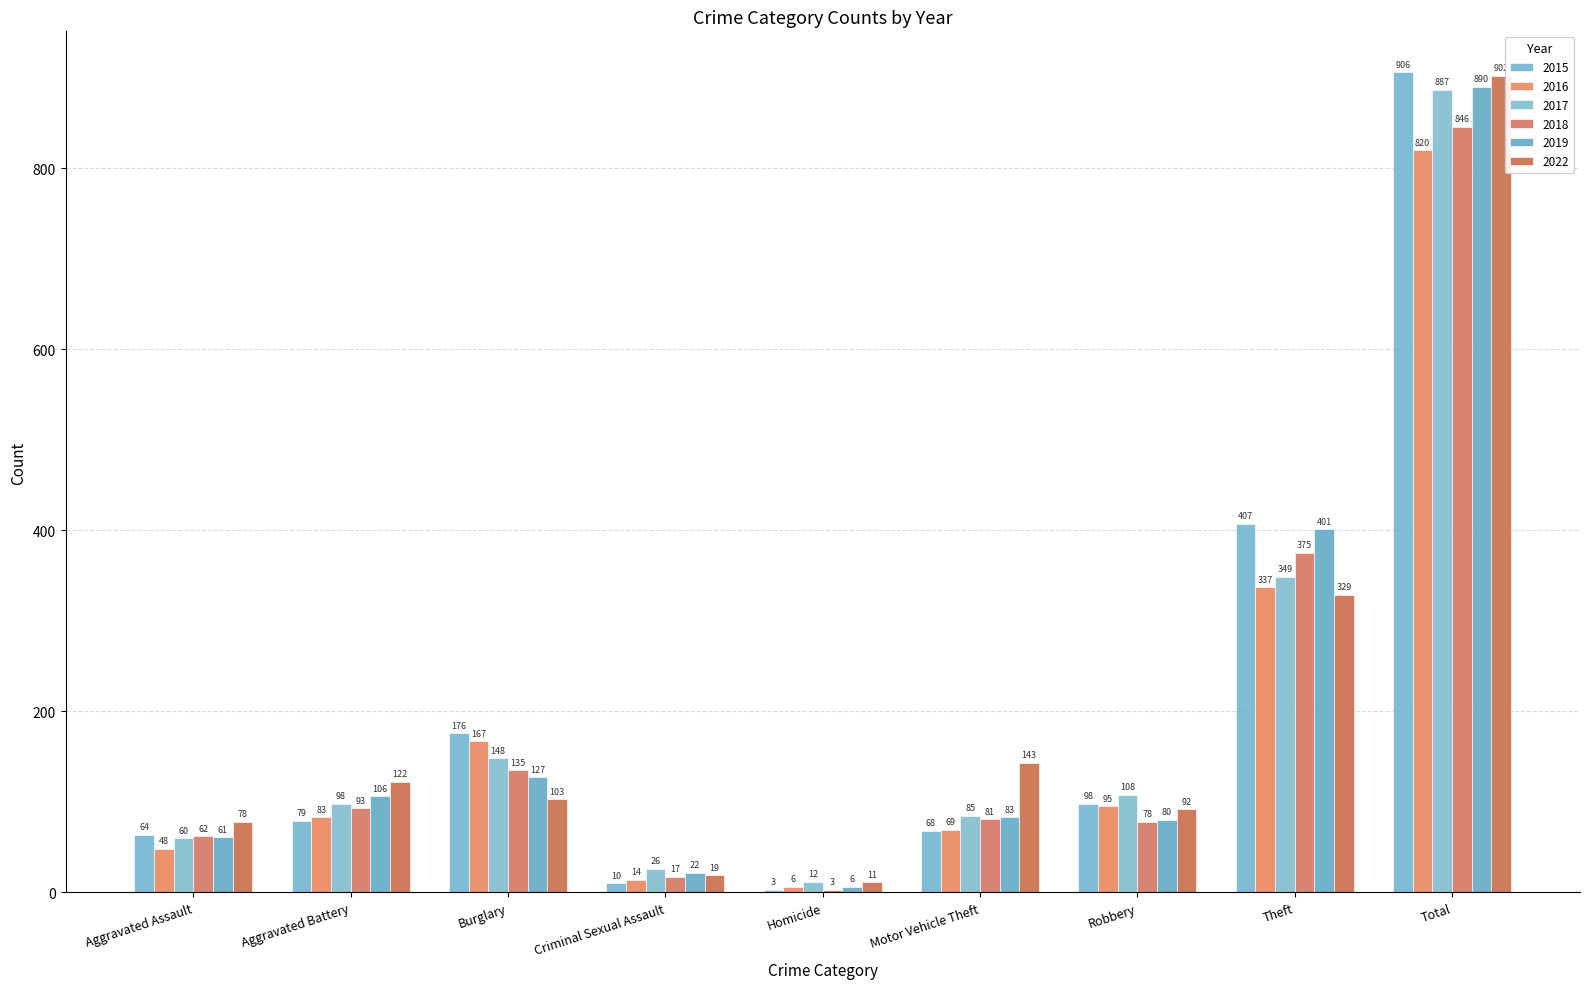

What value does the 2015 series have at Robbery, to the nearest 100?

100